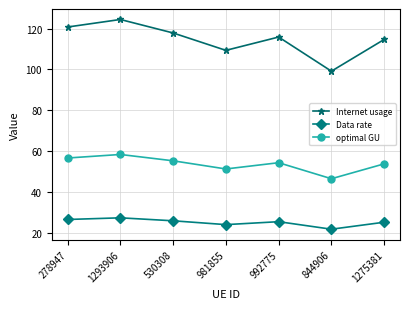

How many categories are shown in the chart?

7